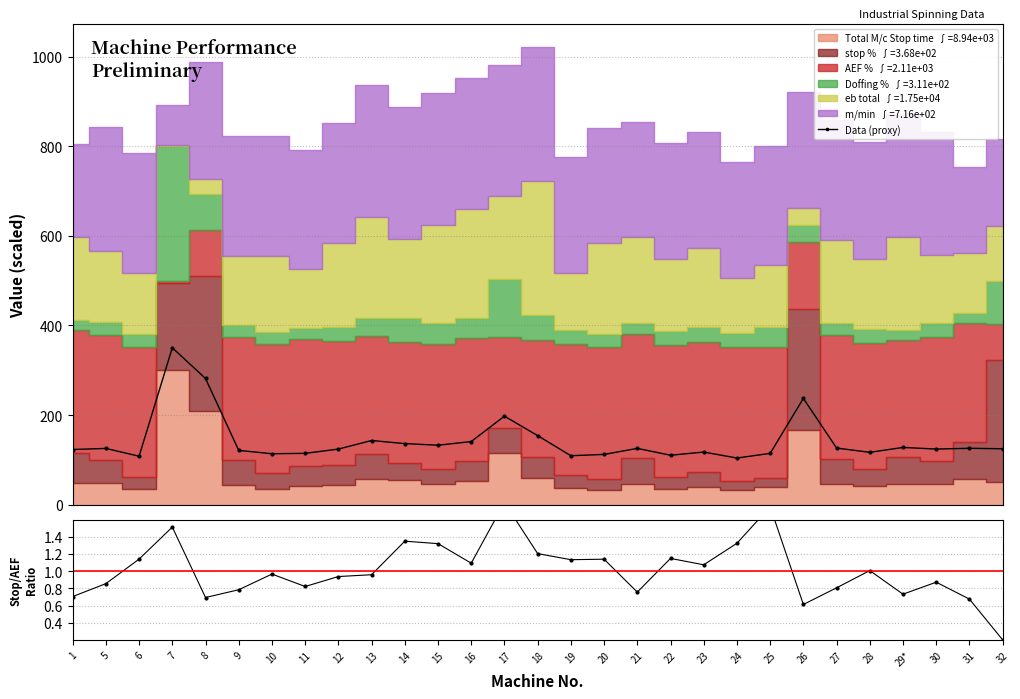

What is the value of the Data (proxy) point at the 13th from the left?

140.9